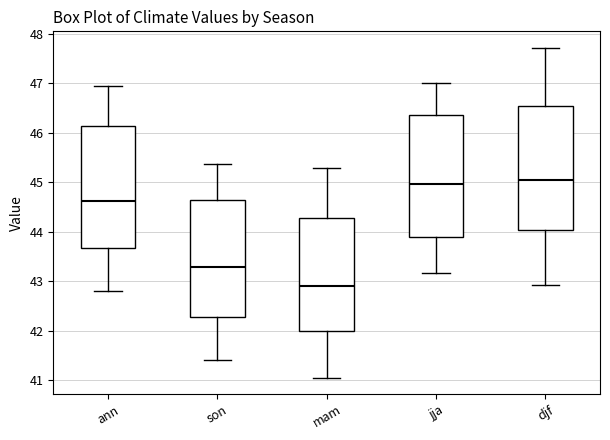

Which box has the lowest median line?

mam